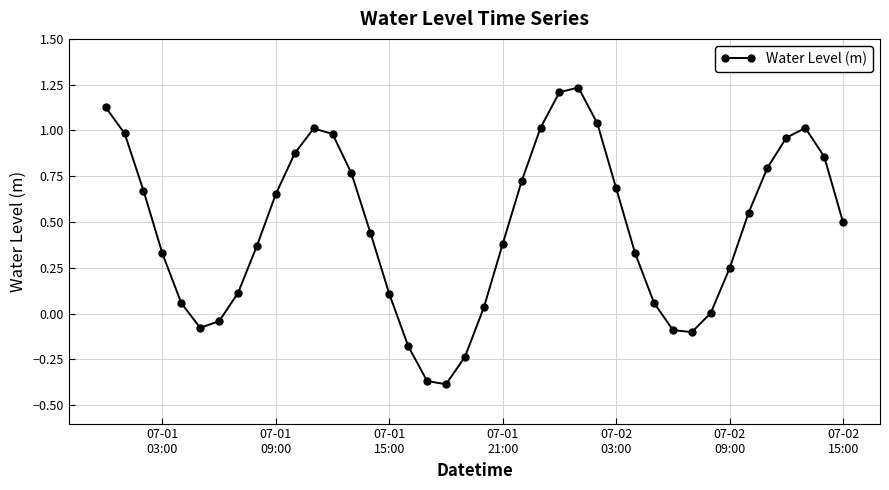

How many points are higher than both their immediate neighbors (excluding endpoints)?

3